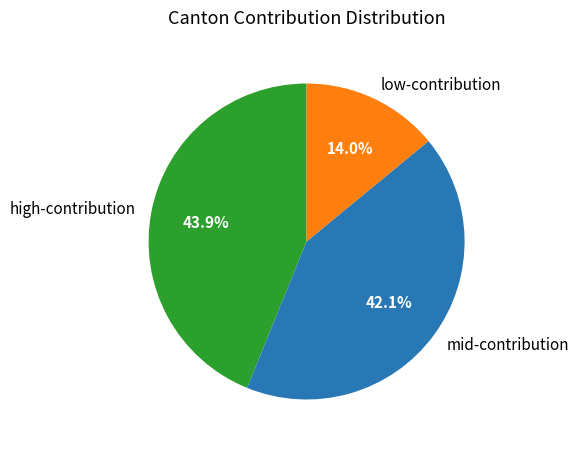

How many segments does this pie chart have?

3